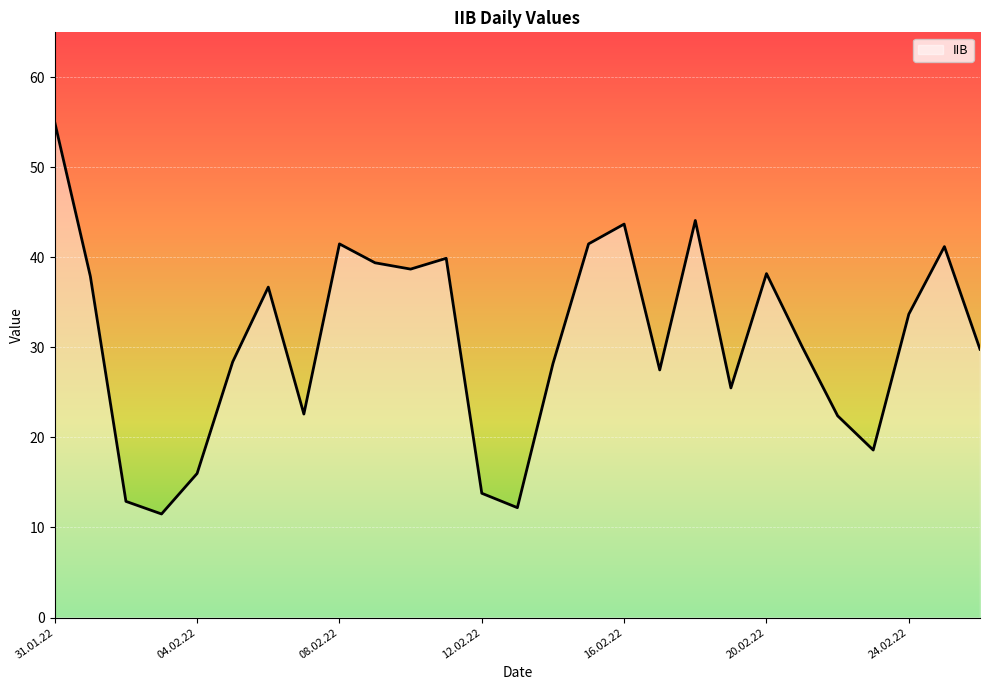

What is the difference between the maximum and minimum values?

43.5